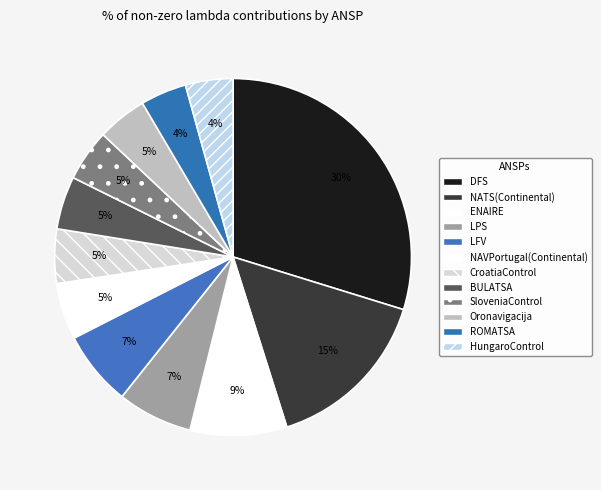

Does SloveniaControl represent more than half of the total?

No